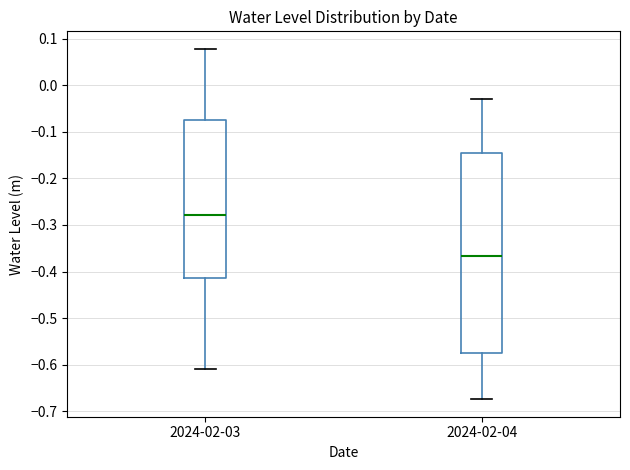

Comparing the boxes themselves (not the whiskers), which one is the tallest?

2024-02-04